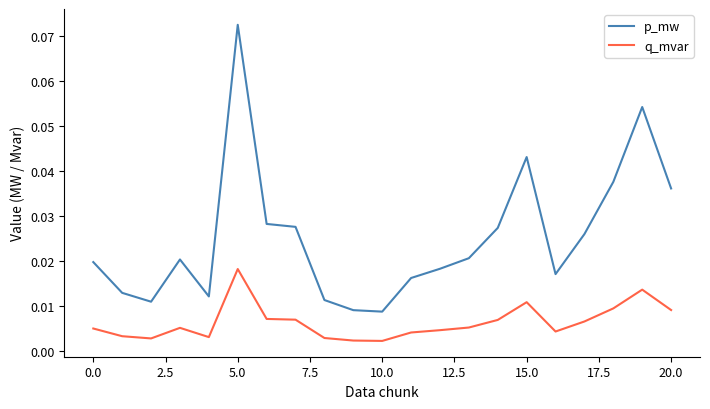

Does the chart display data point markers on the line(s)?

No